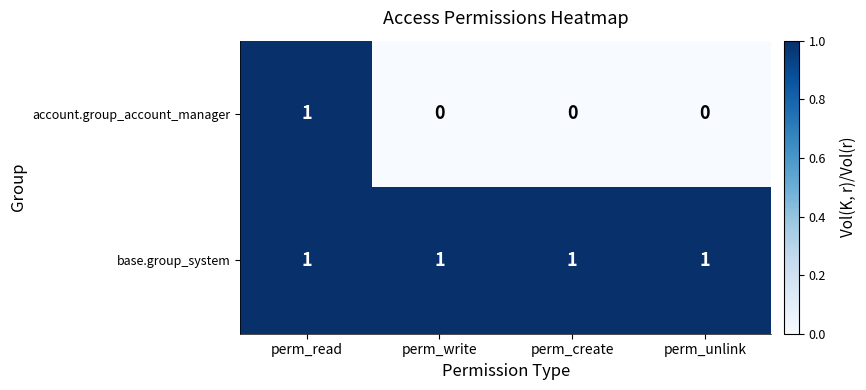

True or false: account.group_account_manager has a value of 0 at perm_read.

False